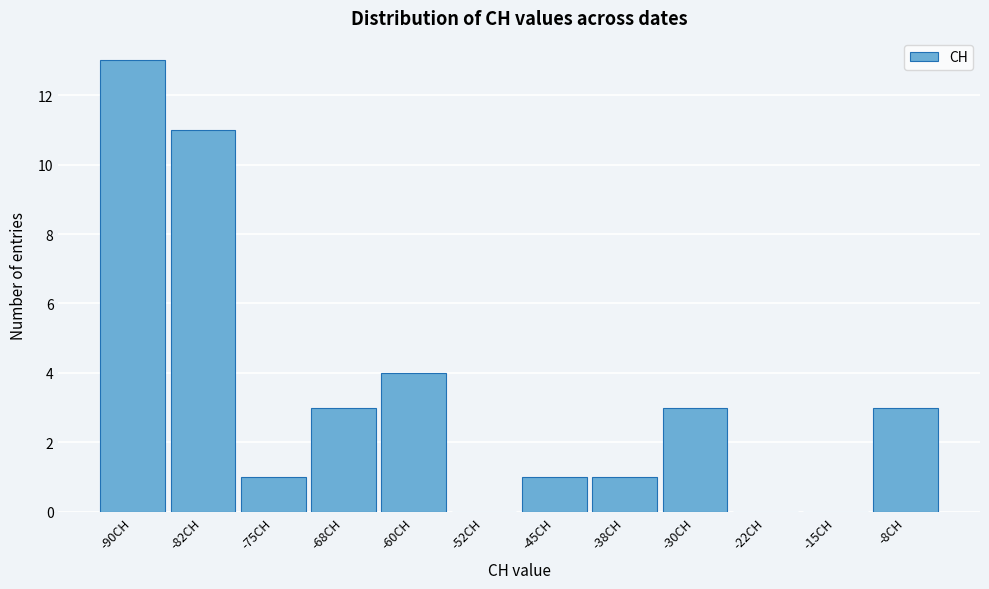

Reading left to right, what are all the values shown in this chart?

-90CH=13	-82CH=11	-75CH=1	-68CH=3	-60CH=4	-52CH=0	-45CH=1	-38CH=1	-30CH=3	-22CH=0	-15CH=0	-8CH=3